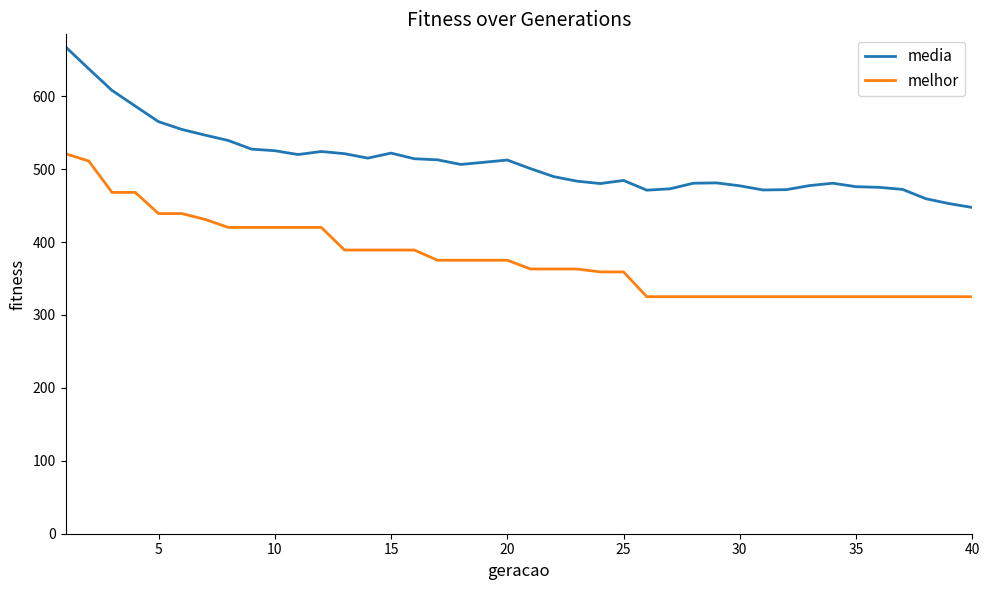

Which series has the largest total across all categories?

media